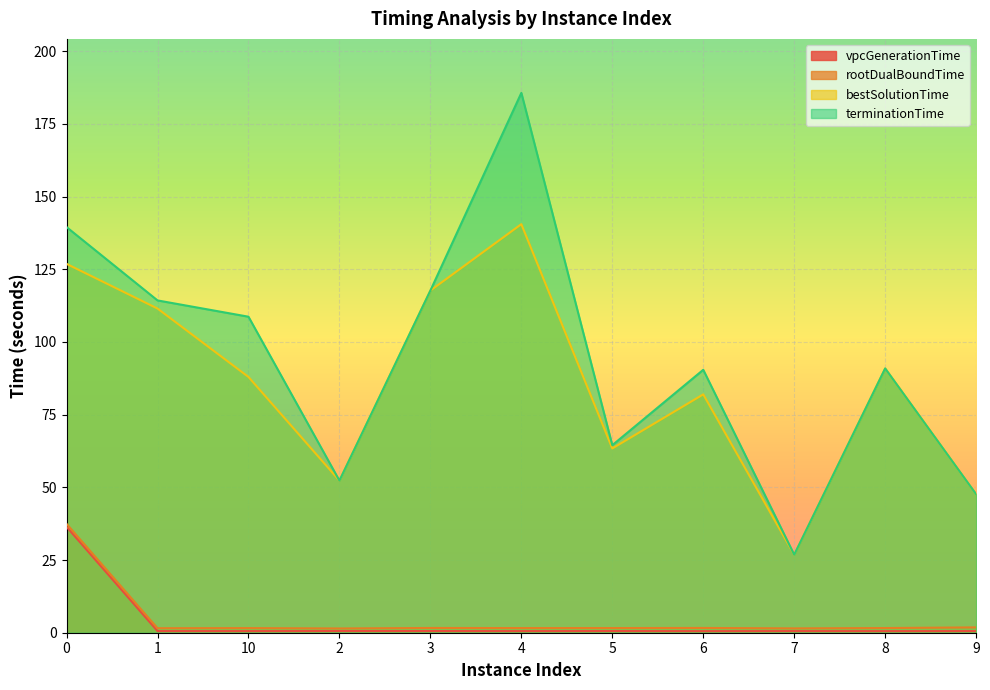

What value does the terminationTime series have at 5?

64.5